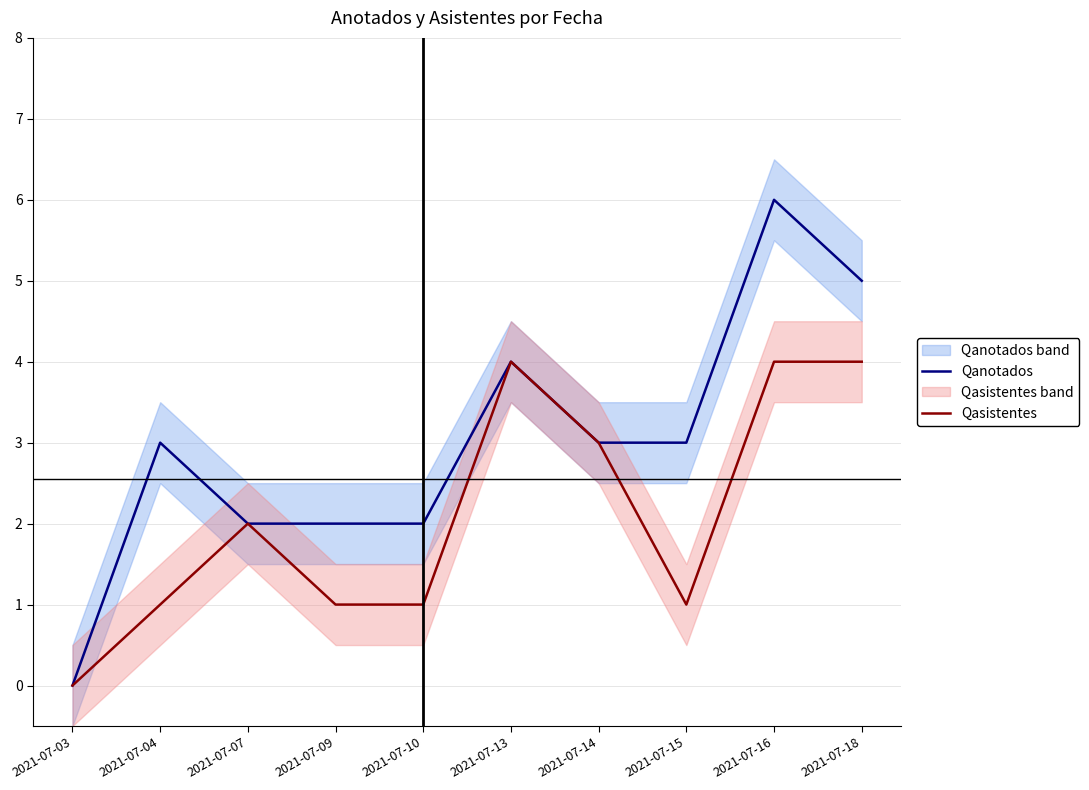

The Qanotados series shows 4 at 2021-07-09. True or false?

False